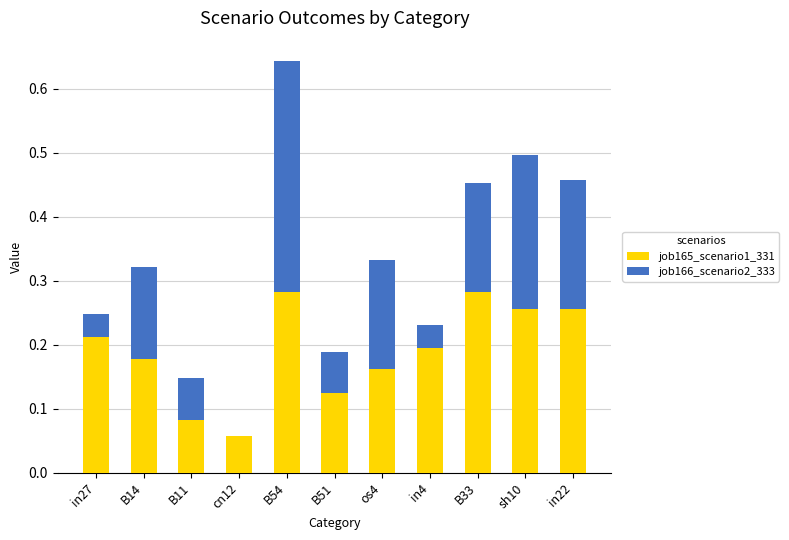

What is the sum of all job165_scenario1_331 values?

2.1